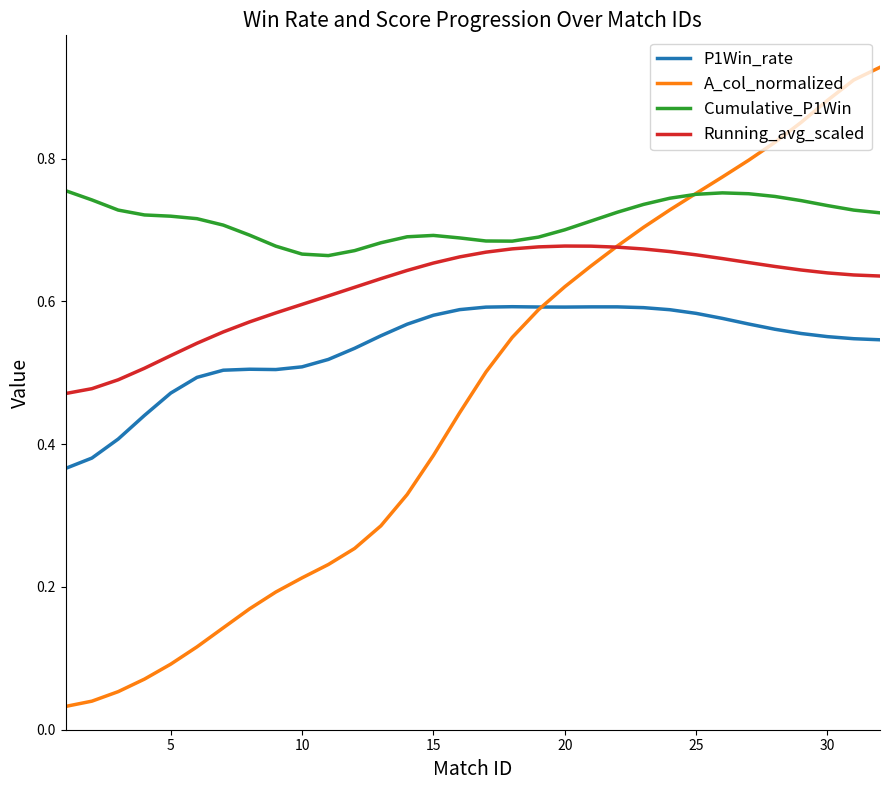

Rank the series by their maximum value, from lowest to highest.

P1Win_rate, Running_avg_scaled, Cumulative_P1Win, A_col_normalized